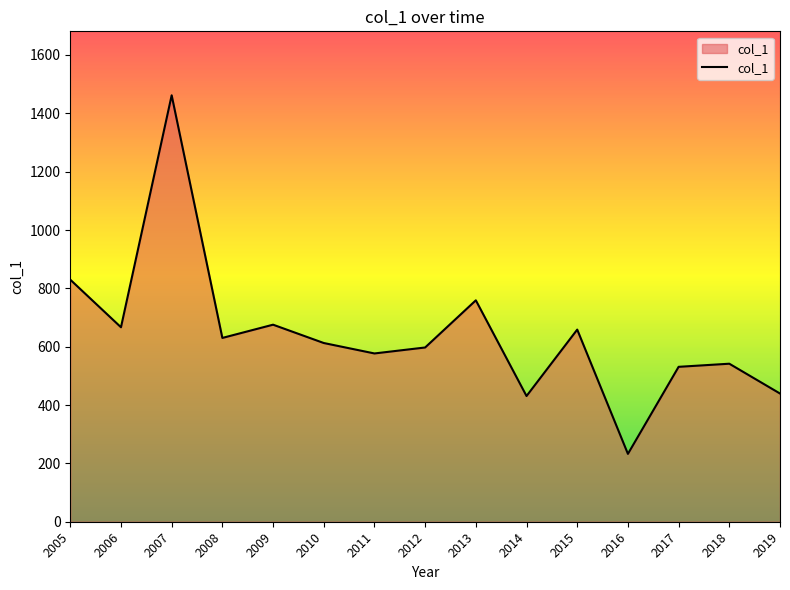

Does the chart display data point markers on the line(s)?

No